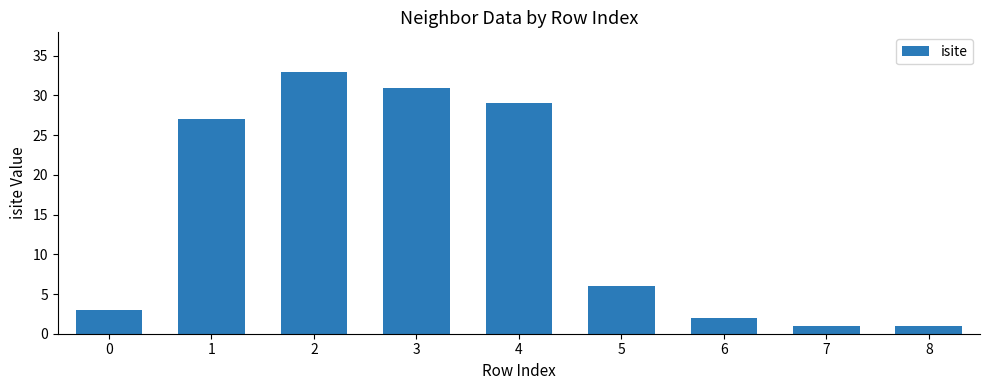

At which category does the chart reach its peak across all series?

2